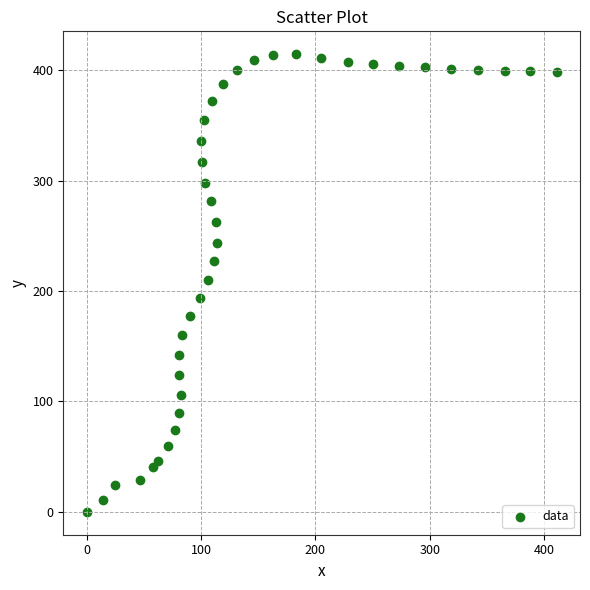

What is the range of X values (max minus min)?

410.9